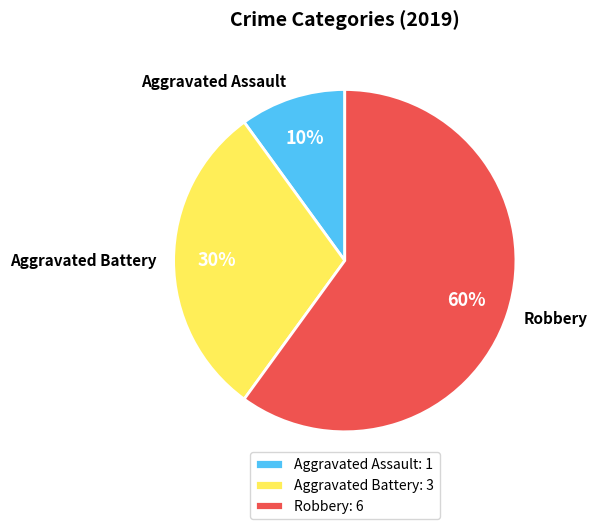

Combined, do Aggravated Assault and Robbery account for over 50%?

Yes